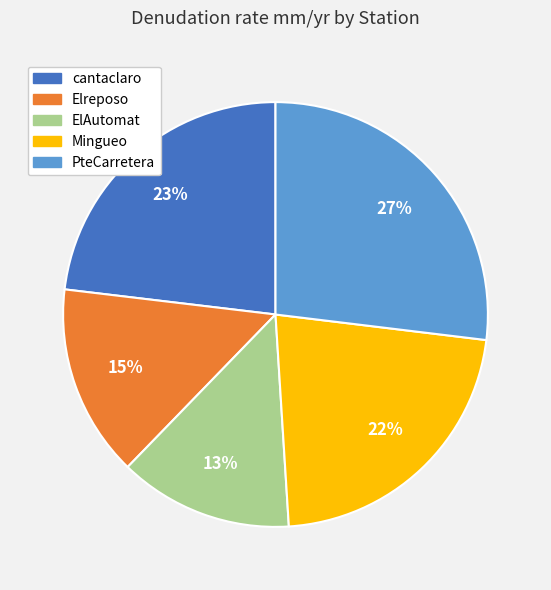

Is the sum of Elreposo and Mingueo greater than half?

No